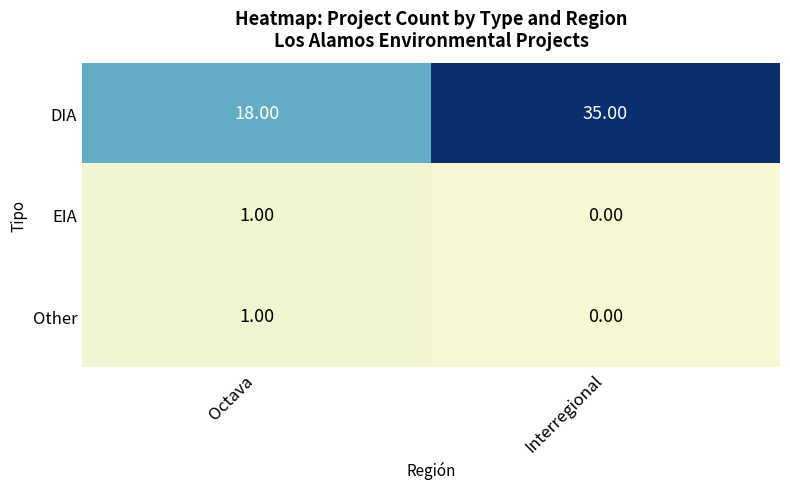

What is the sum of all DIA values?

53